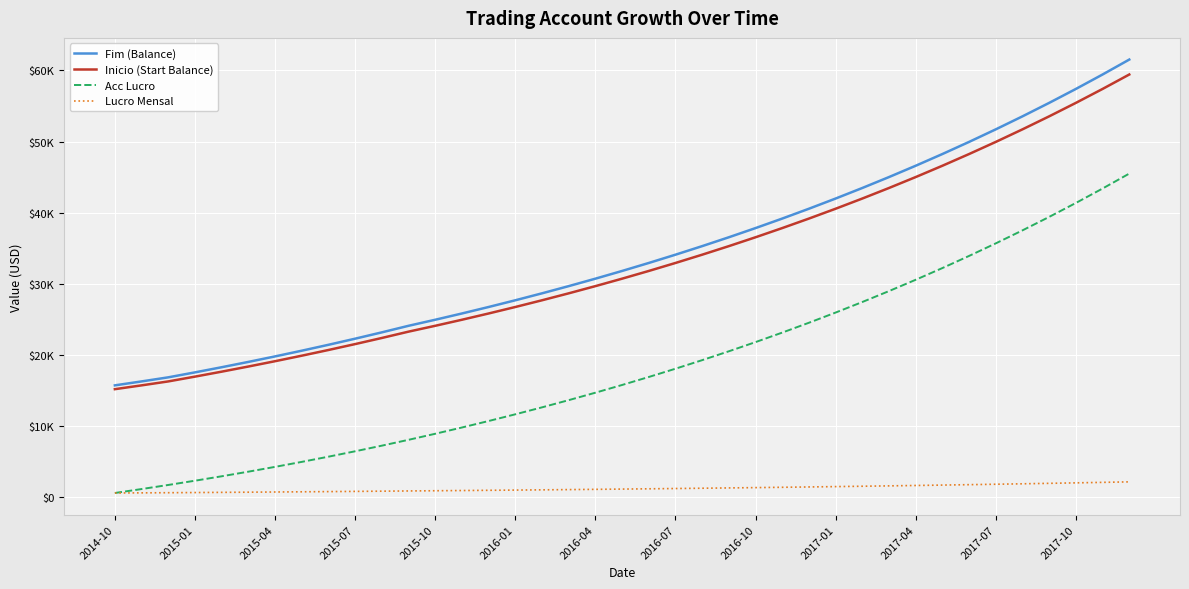

Does the chart have visible grid lines?

Yes